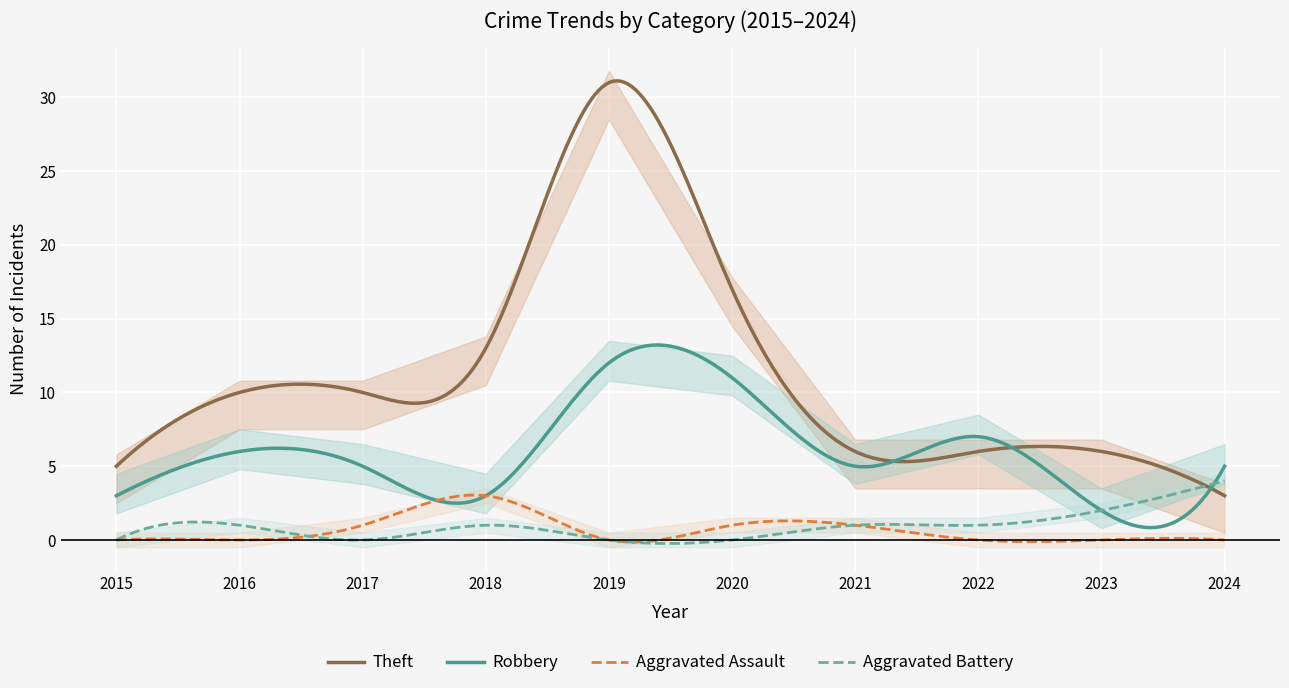

Rank the series at 2022 from lowest to highest value.

Aggravated Assault, Aggravated Battery, Theft, Robbery